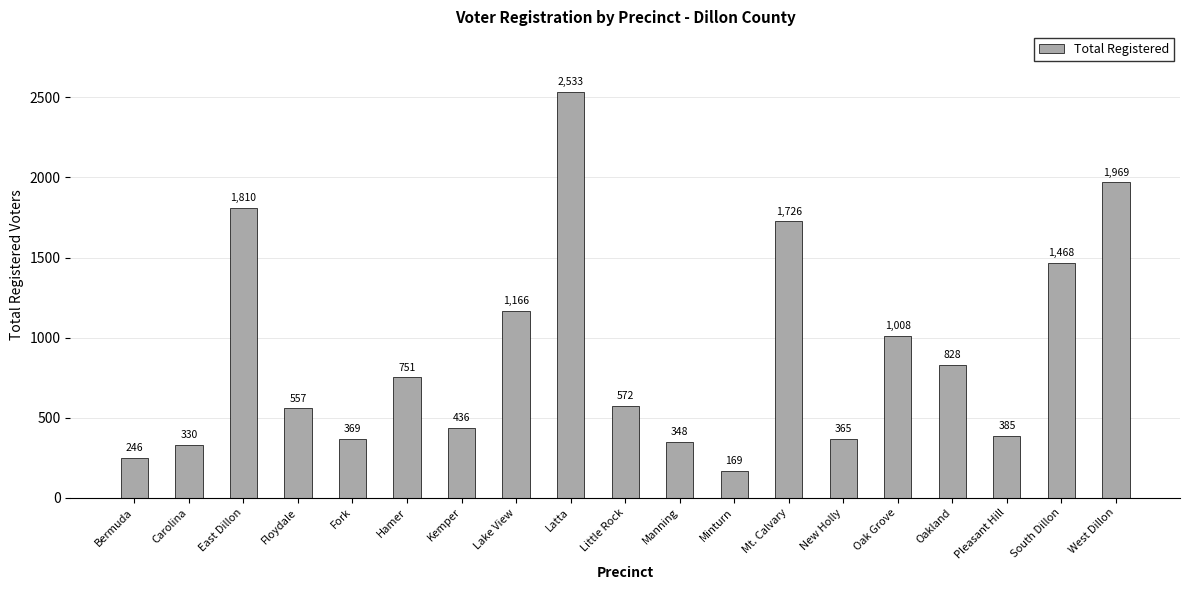

The value at Oak Grove is 1008. True or false?

True